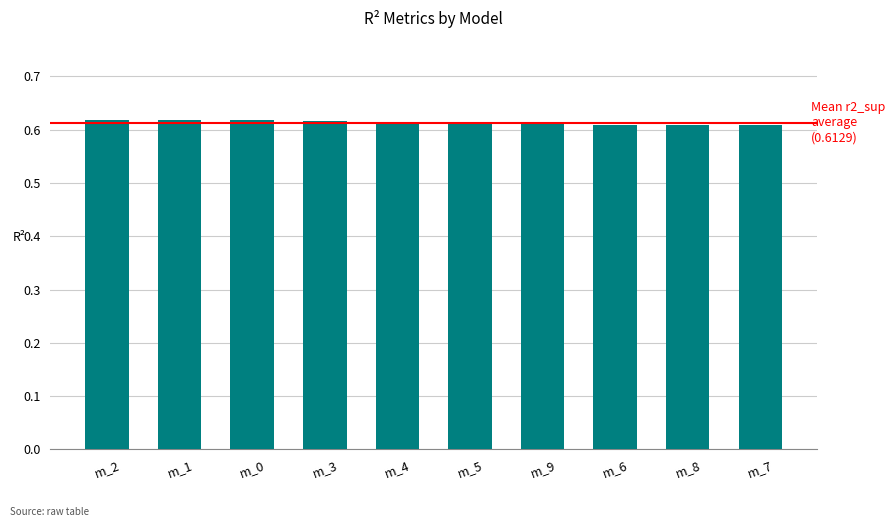

How many bars are there in total?

10